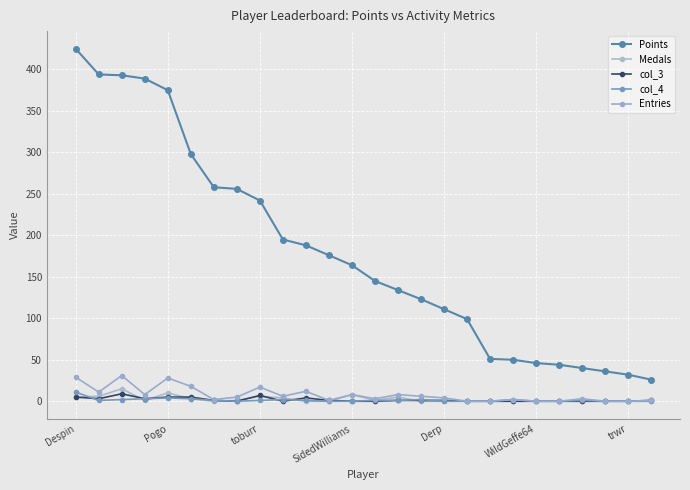

How many categories are shown in the chart?

26